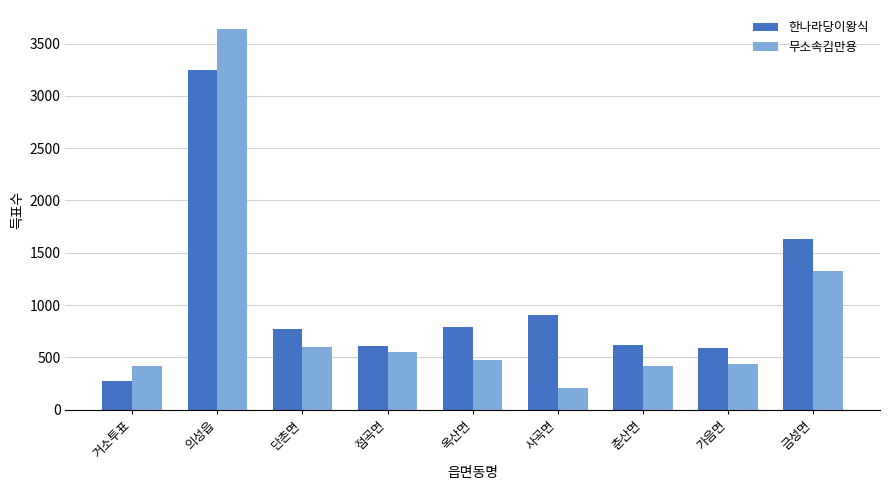

What is the label of the 5th bar from the right?

옥산면